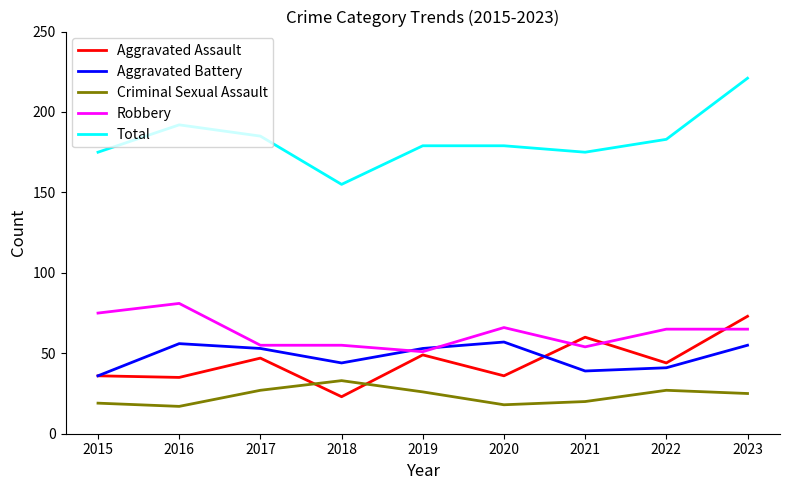

What is the difference between the highest and lowest values at 2016?

175